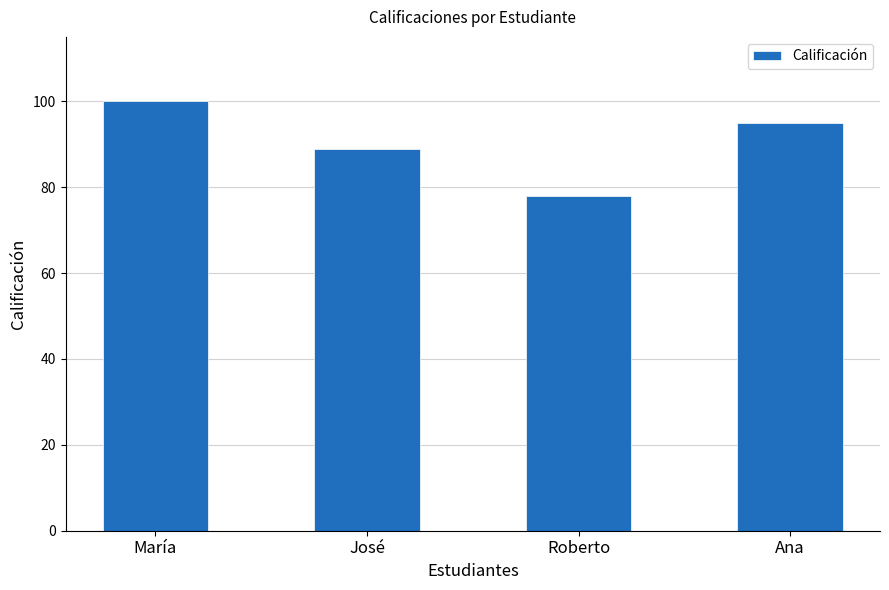

At which label does the data first exceed 95?

María